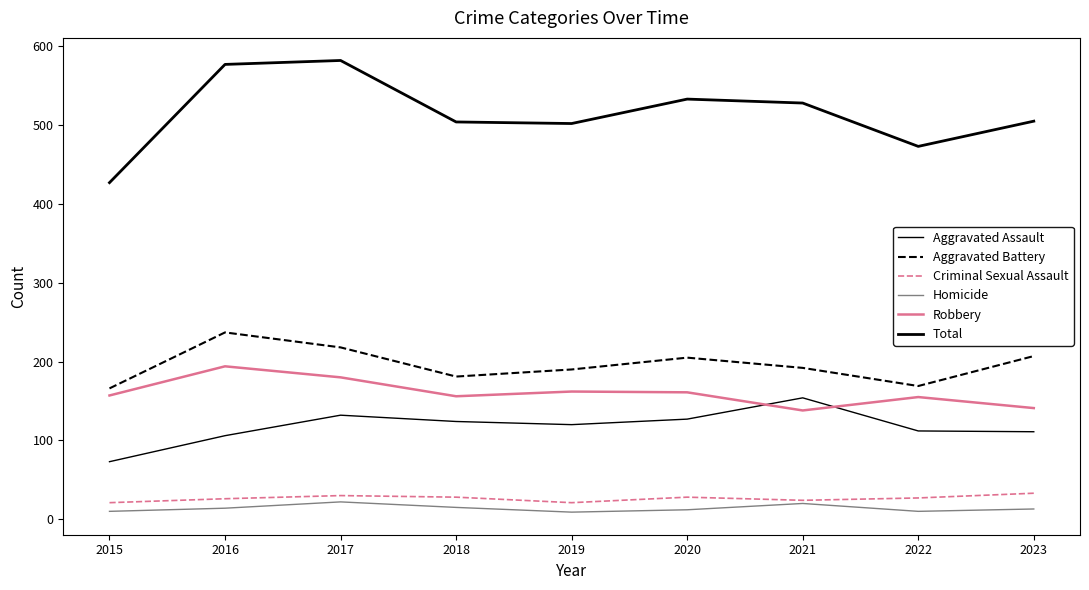

Reading right to left, list all the values displayed in this chart.

Aggravated Assault: 111	112	154	127	120	124	132	106	73
Aggravated Battery: 207	169	192	205	190	181	218	237	166
Criminal Sexual Assault: 33	27	24	28	21	28	30	26	21
Homicide: 13	10	20	12	9	15	22	14	10
Robbery: 141	155	138	161	162	156	180	194	157
Total: 505	473	528	533	502	504	582	577	427